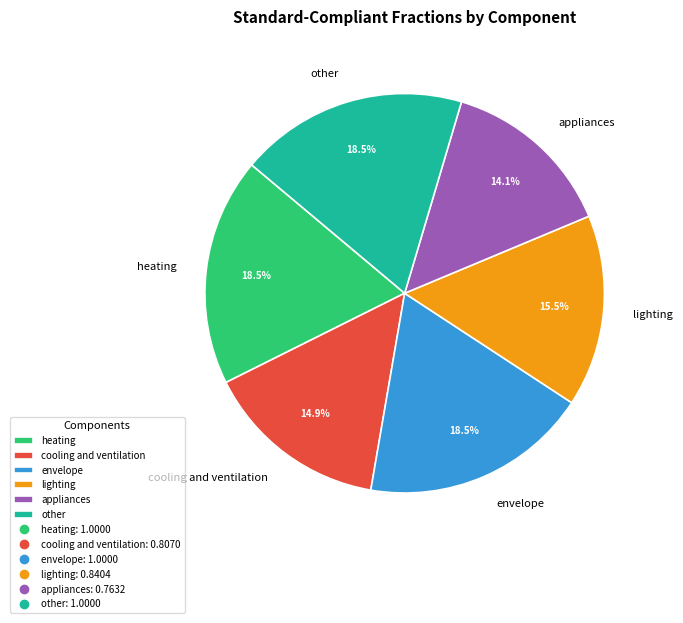

Combined, what portion of the pie is envelope and appliances?

32.6%